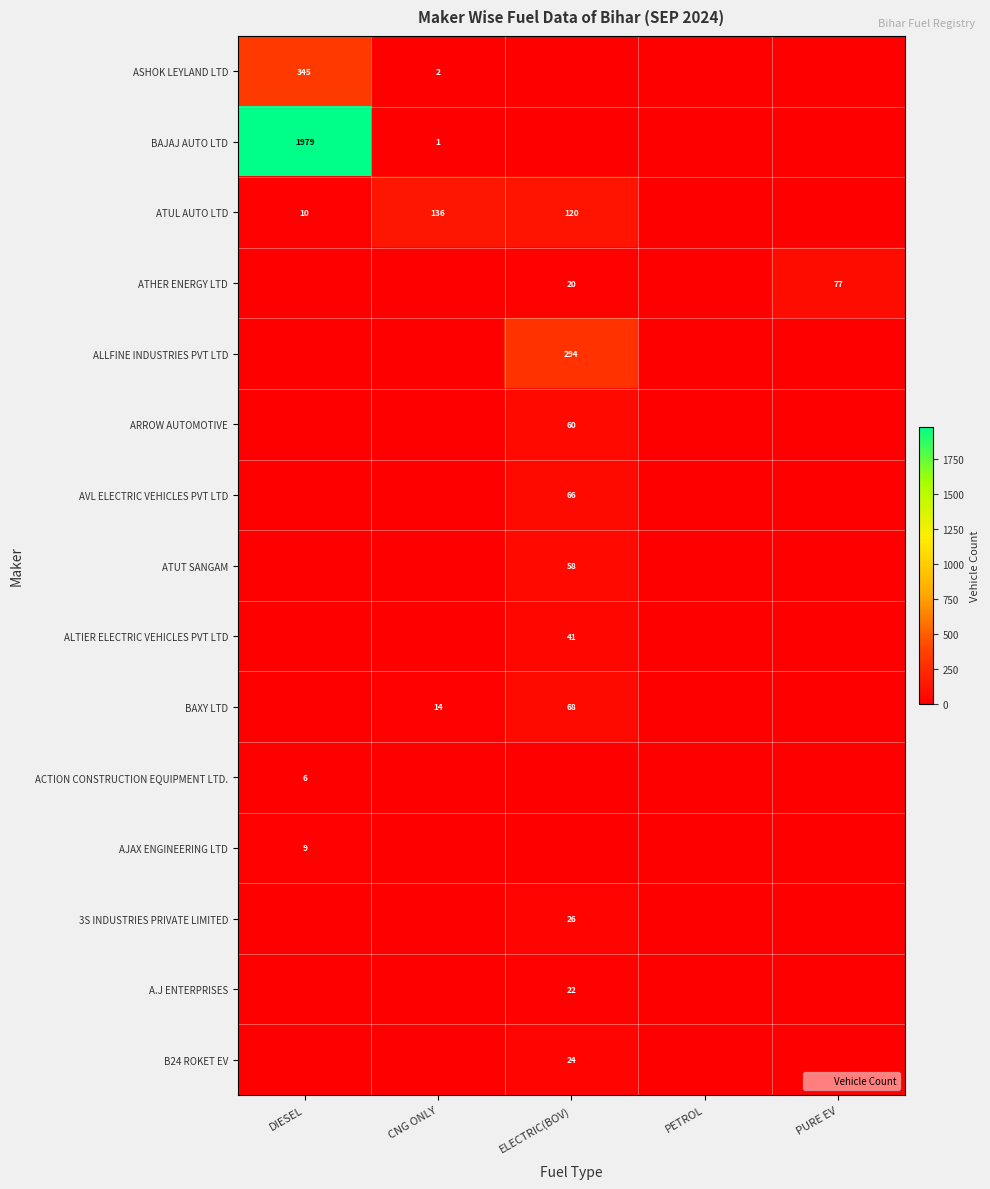

Which series has the widest spread of values?

BAJAJ AUTO LTD